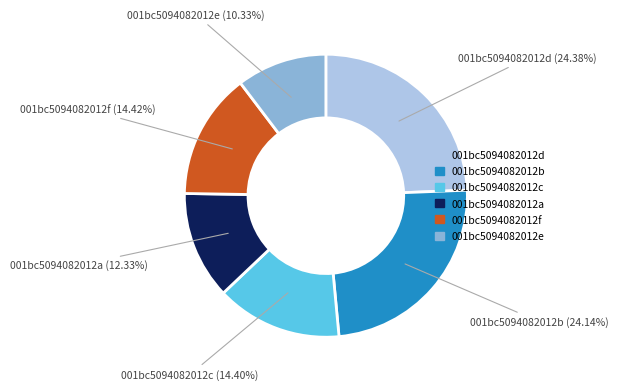

Is there any slice that represents more than half of the pie?

No